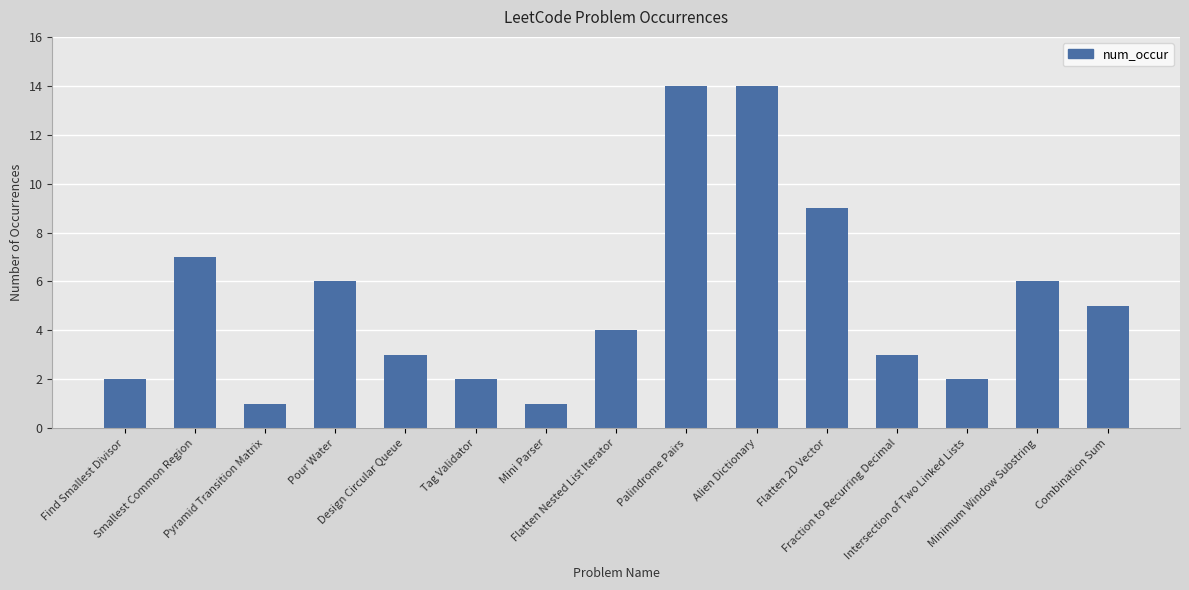

True or false: the data shows 5 at Combination Sum.

True